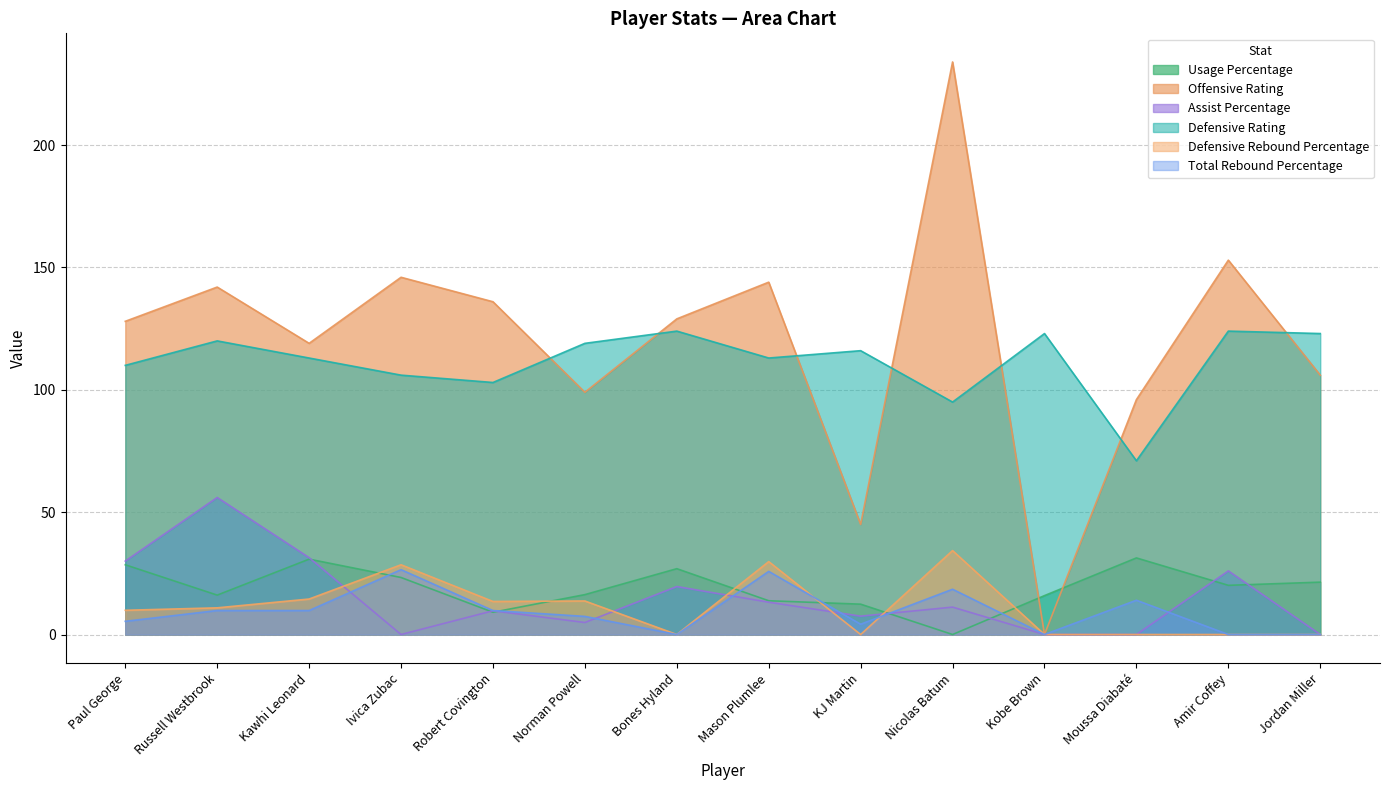

True or false: Defensive Rating has more than 2 points higher than both neighbors.

True